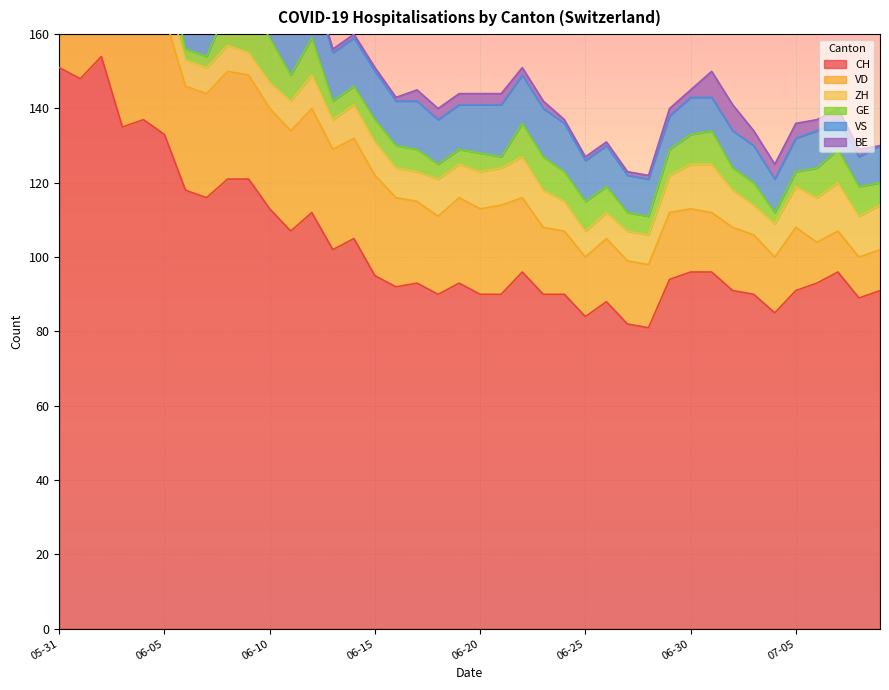

Reading right to left, extract all data points from this chart.

CH: 2020-07-09=91	2020-07-08=89	2020-07-07=96	2020-07-06=93	2020-07-05=91	2020-07-04=85	2020-07-03=90	2020-07-02=91	2020-07-01=96	2020-06-30=96	2020-06-29=94	2020-06-28=81	2020-06-27=82	2020-06-26=88	2020-06-25=84	2020-06-24=90	2020-06-23=90	2020-06-22=96	2020-06-21=90	2020-06-20=90	2020-06-19=93	2020-06-18=90	2020-06-17=93	2020-06-16=92	2020-06-15=95	2020-06-14=105	2020-06-13=102	2020-06-12=112	2020-06-11=107	2020-06-10=113	2020-06-09=121	2020-06-08=121	2020-06-07=116	2020-06-06=118	2020-06-05=133	2020-06-04=137	2020-06-03=135	2020-06-02=154	2020-06-01=148	2020-05-31=151
ZH: 2020-07-09=12	2020-07-08=11	2020-07-07=13	2020-07-06=12	2020-07-05=11	2020-07-04=9	2020-07-03=8	2020-07-02=10	2020-07-01=13	2020-06-30=12	2020-06-29=10	2020-06-28=8	2020-06-27=8	2020-06-26=7	2020-06-25=7	2020-06-24=8	2020-06-23=10	2020-06-22=11	2020-06-21=10	2020-06-20=10	2020-06-19=9	2020-06-18=10	2020-06-17=8	2020-06-16=8	2020-06-15=9	2020-06-14=9	2020-06-13=8	2020-06-12=9	2020-06-11=8	2020-06-10=7	2020-06-09=6	2020-06-08=7	2020-06-07=7	2020-06-06=7	2020-06-05=8	2020-06-04=9	2020-06-03=9	2020-06-02=11	2020-06-01=11	2020-05-31=11
GE: 2020-07-09=6	2020-07-08=8	2020-07-07=9	2020-07-06=8	2020-07-05=4	2020-07-04=3	2020-07-03=6	2020-07-02=6	2020-07-01=9	2020-06-30=8	2020-06-29=7	2020-06-28=5	2020-06-27=5	2020-06-26=7	2020-06-25=8	2020-06-24=8	2020-06-23=9	2020-06-22=9	2020-06-21=3	2020-06-20=5	2020-06-19=4	2020-06-18=4	2020-06-17=6	2020-06-16=6	2020-06-15=6	2020-06-14=5	2020-06-13=5	2020-06-12=10	2020-06-11=7	2020-06-10=12	2020-06-09=13	2020-06-08=10	2020-06-07=3	2020-06-06=3	2020-06-05=8	2020-06-04=10	2020-06-03=8	2020-06-02=8	2020-06-01=2	2020-05-31=2
VD: 2020-07-09=11	2020-07-08=11	2020-07-07=11	2020-07-06=11	2020-07-05=17	2020-07-04=15	2020-07-03=16	2020-07-02=17	2020-07-01=16	2020-06-30=17	2020-06-29=18	2020-06-28=17	2020-06-27=17	2020-06-26=17	2020-06-25=16	2020-06-24=17	2020-06-23=18	2020-06-22=20	2020-06-21=24	2020-06-20=23	2020-06-19=23	2020-06-18=21	2020-06-17=22	2020-06-16=24	2020-06-15=27	2020-06-14=27	2020-06-13=27	2020-06-12=28	2020-06-11=27	2020-06-10=27	2020-06-09=28	2020-06-08=29	2020-06-07=28	2020-06-06=28	2020-06-05=32	2020-06-04=31	2020-06-03=31	2020-06-02=31	2020-06-01=28	2020-05-31=29
VS: 2020-07-09=10	2020-07-08=8	2020-07-07=8	2020-07-06=10	2020-07-05=9	2020-07-04=9	2020-07-03=10	2020-07-02=10	2020-07-01=9	2020-06-30=10	2020-06-29=9	2020-06-28=10	2020-06-27=10	2020-06-26=11	2020-06-25=11	2020-06-24=13	2020-06-23=13	2020-06-22=13	2020-06-21=14	2020-06-20=13	2020-06-19=12	2020-06-18=12	2020-06-17=13	2020-06-16=12	2020-06-15=13	2020-06-14=13	2020-06-13=13	2020-06-12=15	2020-06-11=15	2020-06-10=15	2020-06-09=15	2020-06-08=15	2020-06-07=15	2020-06-06=15	2020-06-05=15	2020-06-04=15	2020-06-03=14	2020-06-02=15	2020-06-01=15	2020-05-31=15
BE: 2020-07-09=0	2020-07-08=2	2020-07-07=3	2020-07-06=3	2020-07-05=4	2020-07-04=4	2020-07-03=4	2020-07-02=7	2020-07-01=7	2020-06-30=2	2020-06-29=2	2020-06-28=1	2020-06-27=1	2020-06-26=1	2020-06-25=1	2020-06-24=1	2020-06-23=2	2020-06-22=2	2020-06-21=3	2020-06-20=3	2020-06-19=3	2020-06-18=3	2020-06-17=3	2020-06-16=1	2020-06-15=1	2020-06-14=1	2020-06-13=1	2020-06-12=1	2020-06-11=4	2020-06-10=4	2020-06-09=3	2020-06-08=3	2020-06-07=5	2020-06-06=5	2020-06-05=5	2020-06-04=6	2020-06-03=6	2020-06-02=6	2020-06-01=9	2020-05-31=9